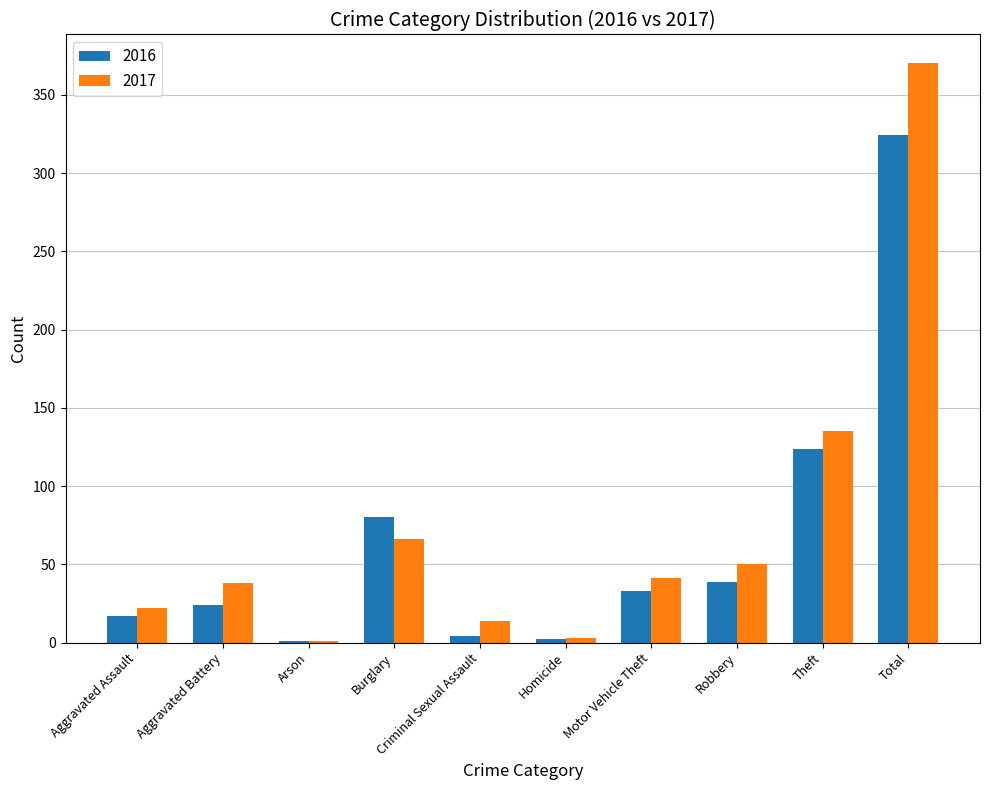

What is the total value across all series at Burglary?

146